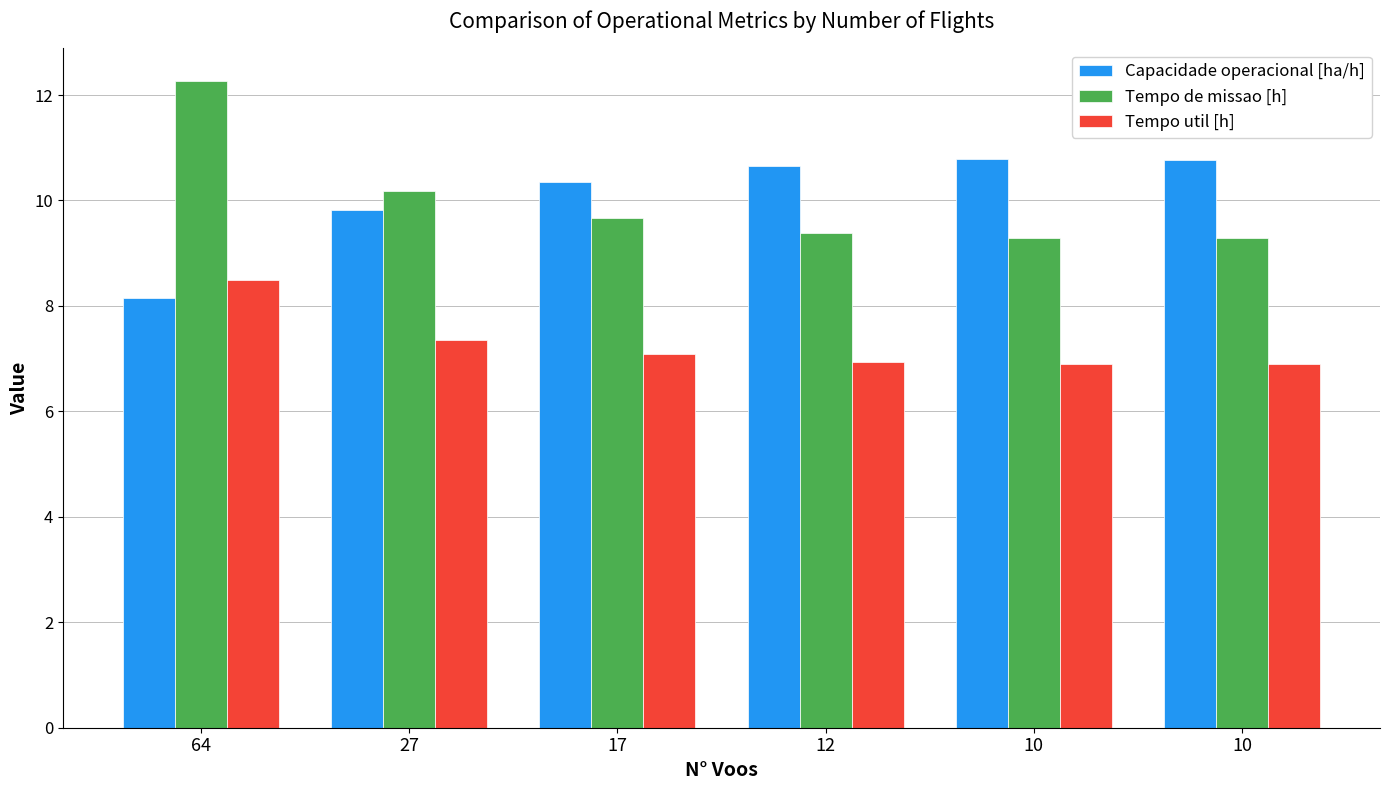

Read the Capacidade operacional [ha/h] value at 64.

8.2